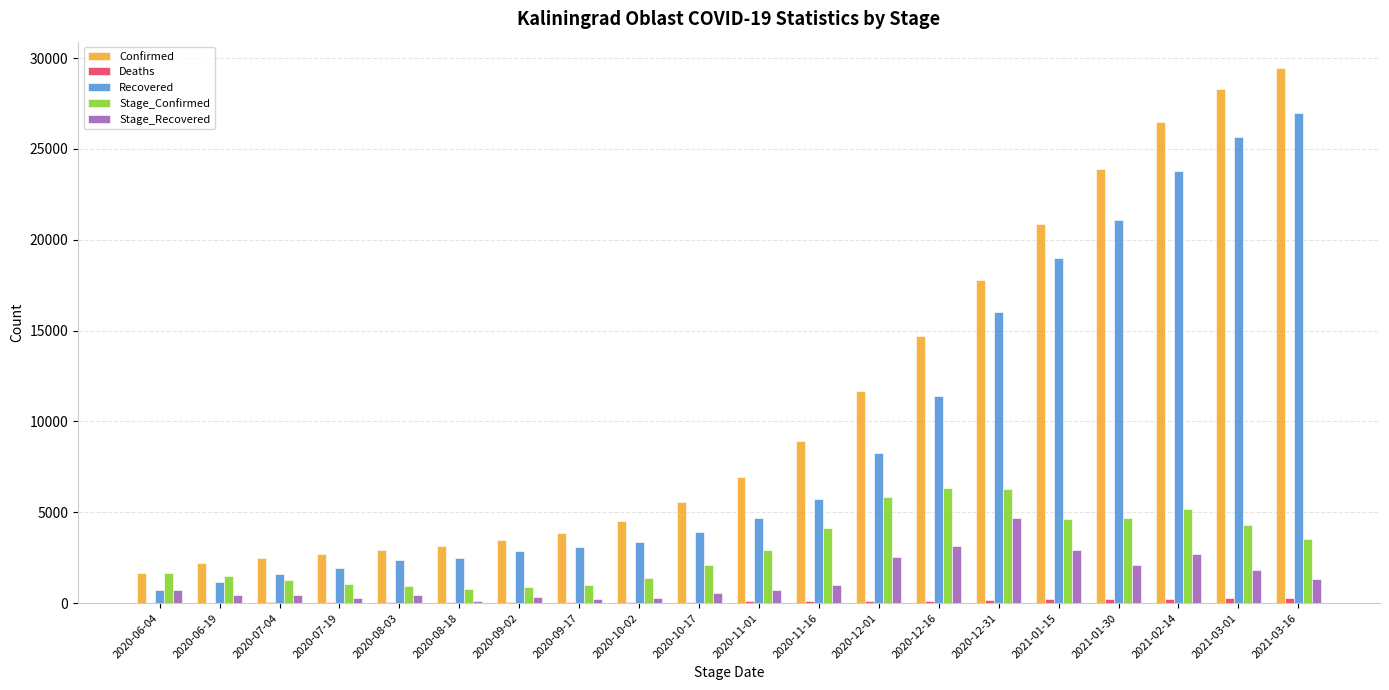

Are the bars horizontal?

No